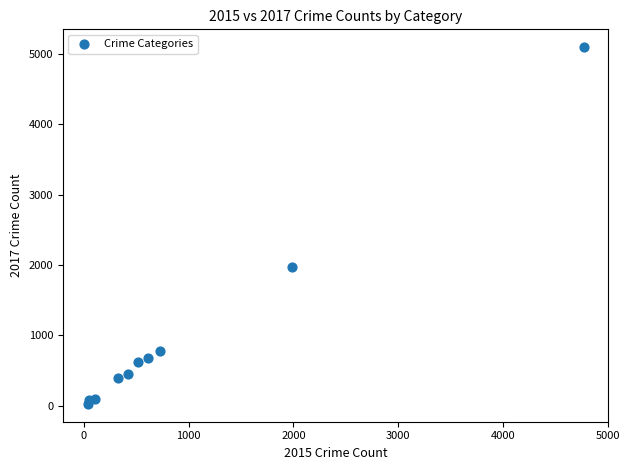

What is the range of Y values (max minus min)?

5073